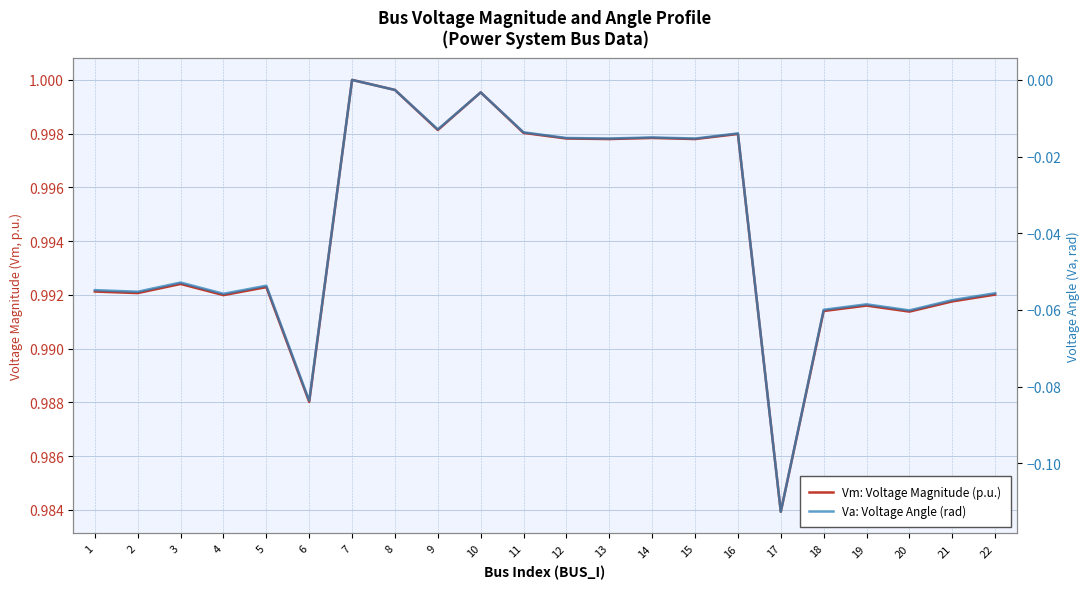

How many lines are shown in the chart?

2